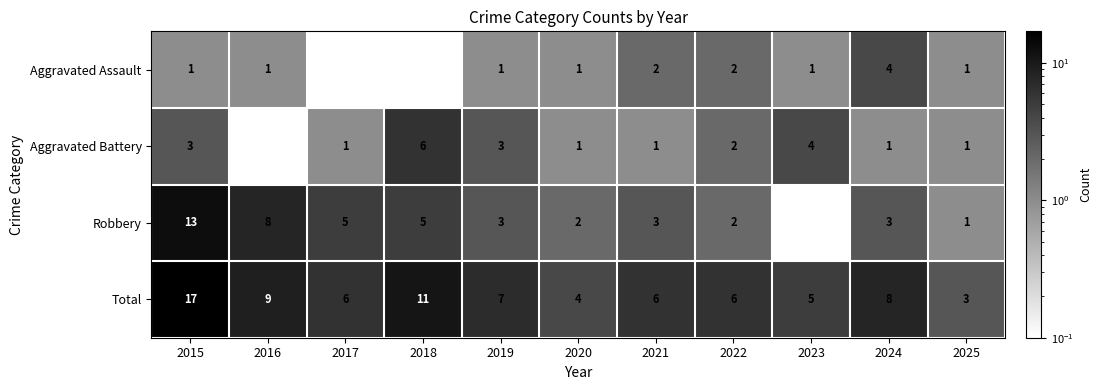

Where is Total nearest to the value 10?

2016